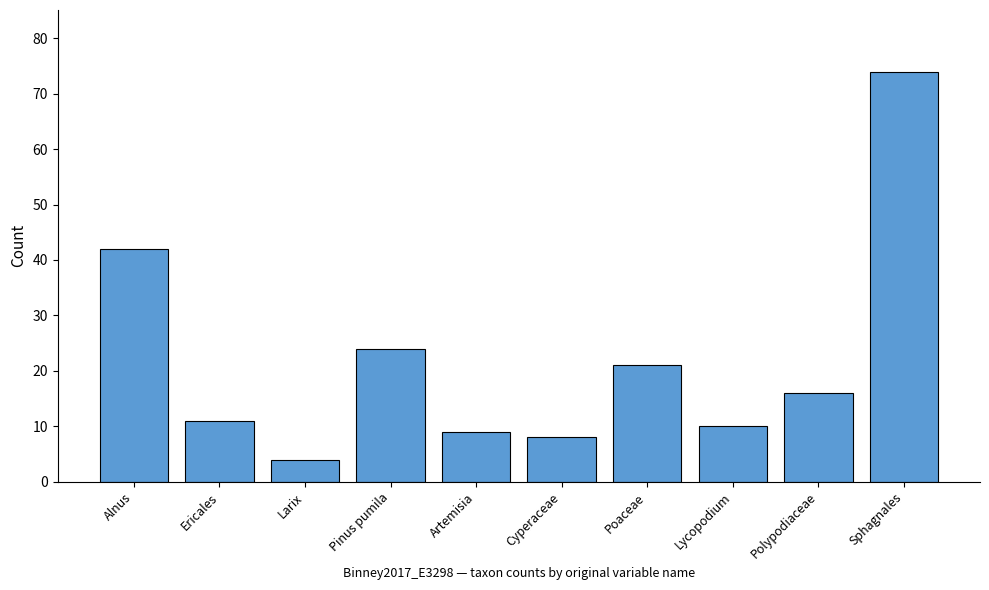

What is the change in value from Poaceae to Polypodiaceae?

-5